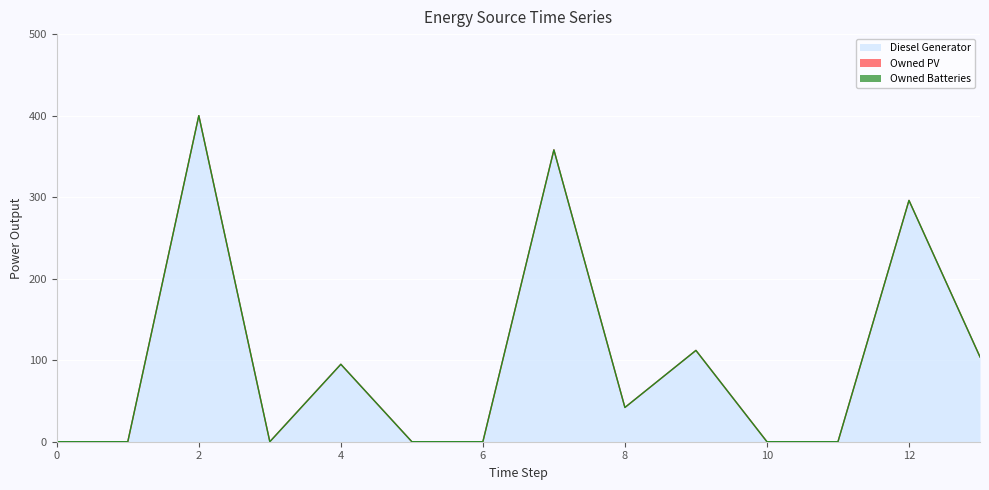

How many values in the Diesel Generator series are below 42?

7